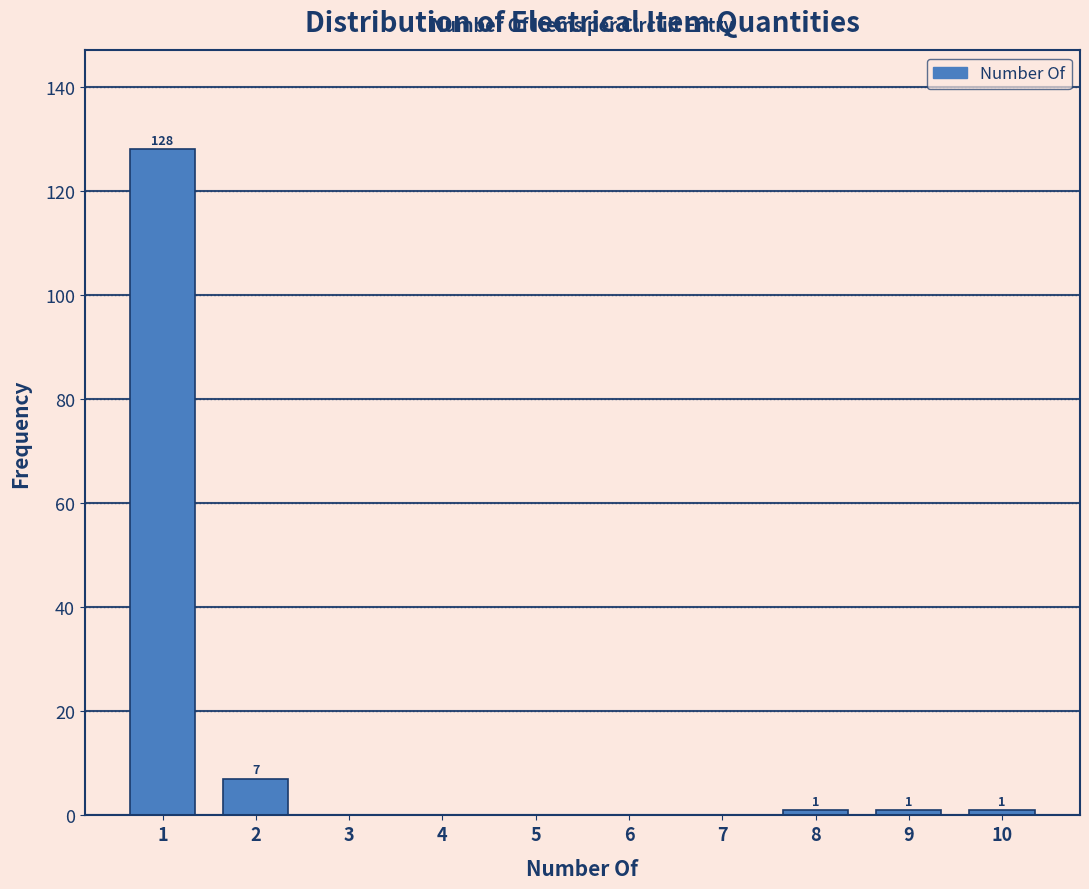

Reading left to right, list all the values displayed in this chart.

1=128	2=7	3=0	4=0	5=0	6=0	7=0	8=1	9=1	10=1